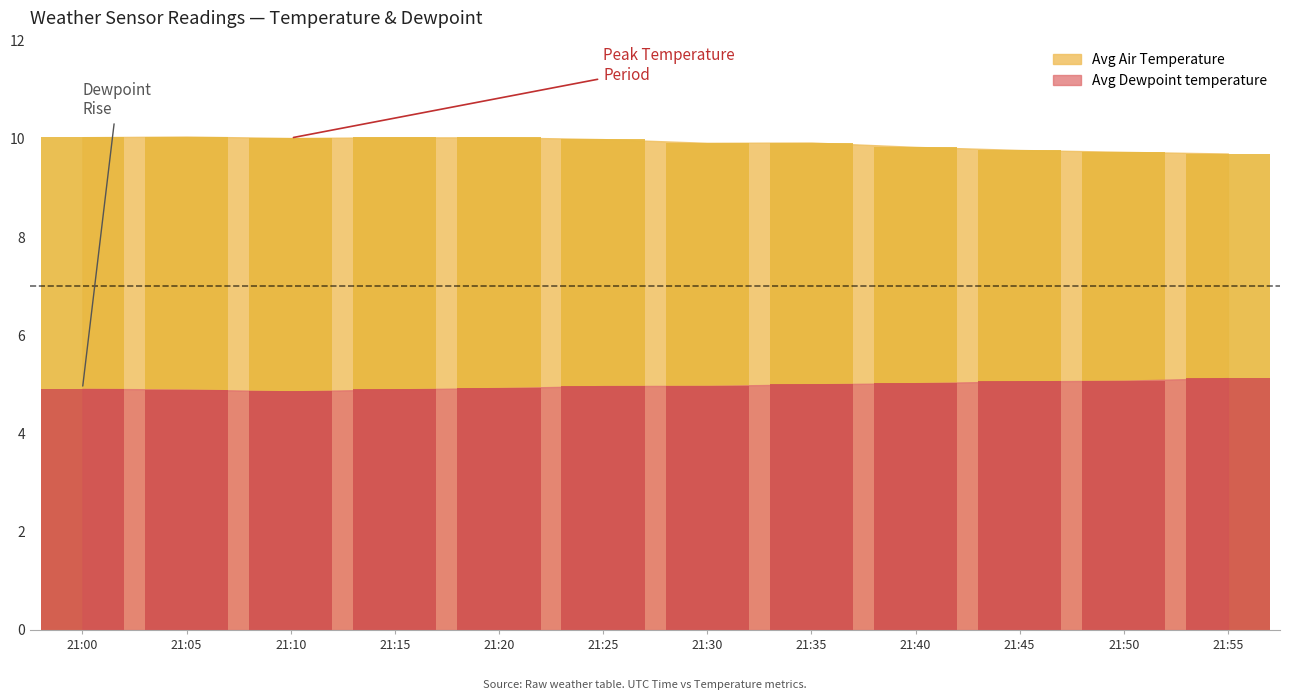

Where is Avg Air Temperature nearest to the value 9?

21:55